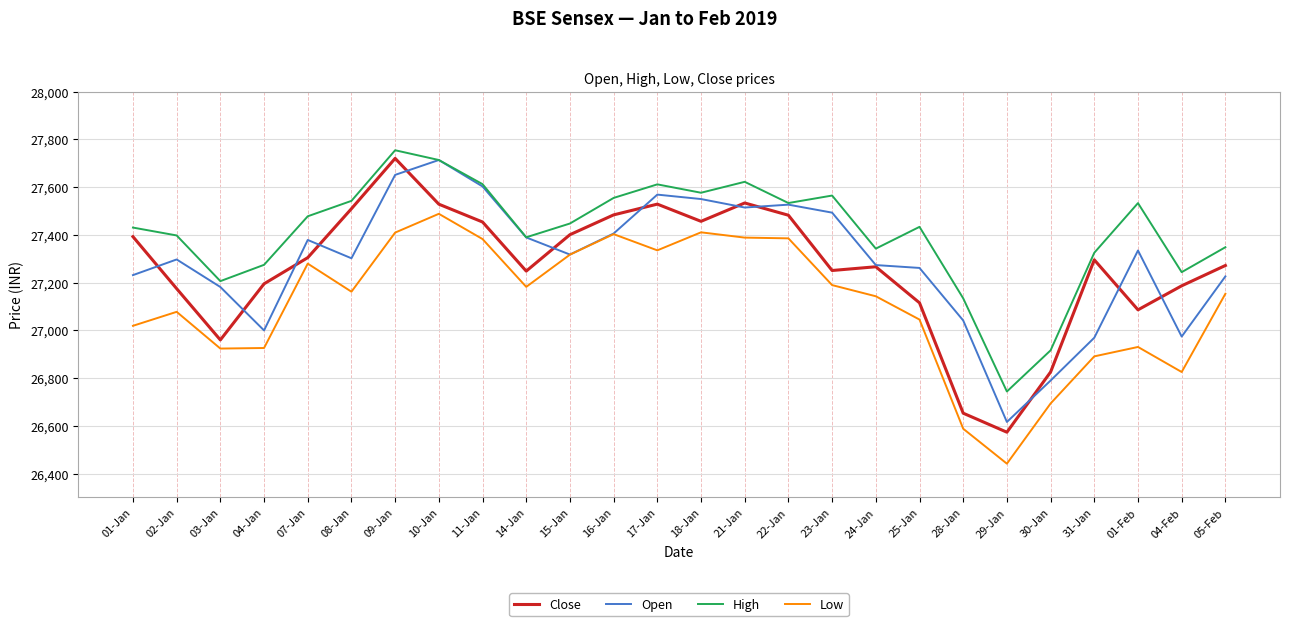

True or false: Low and High cross at least once.

False